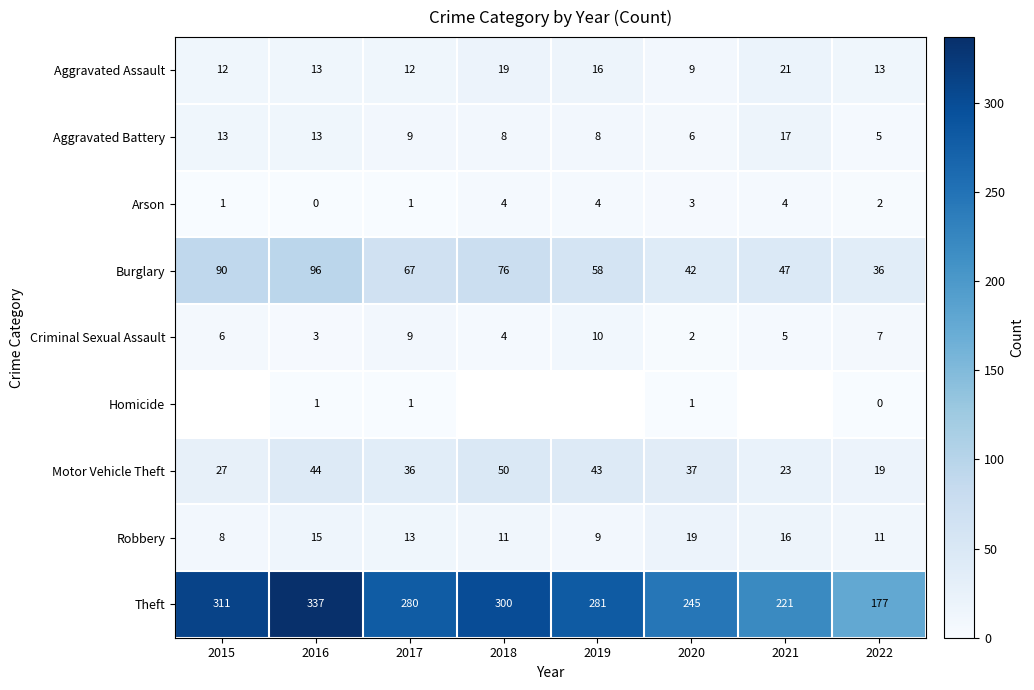

Count the number of data series in this chart.

9